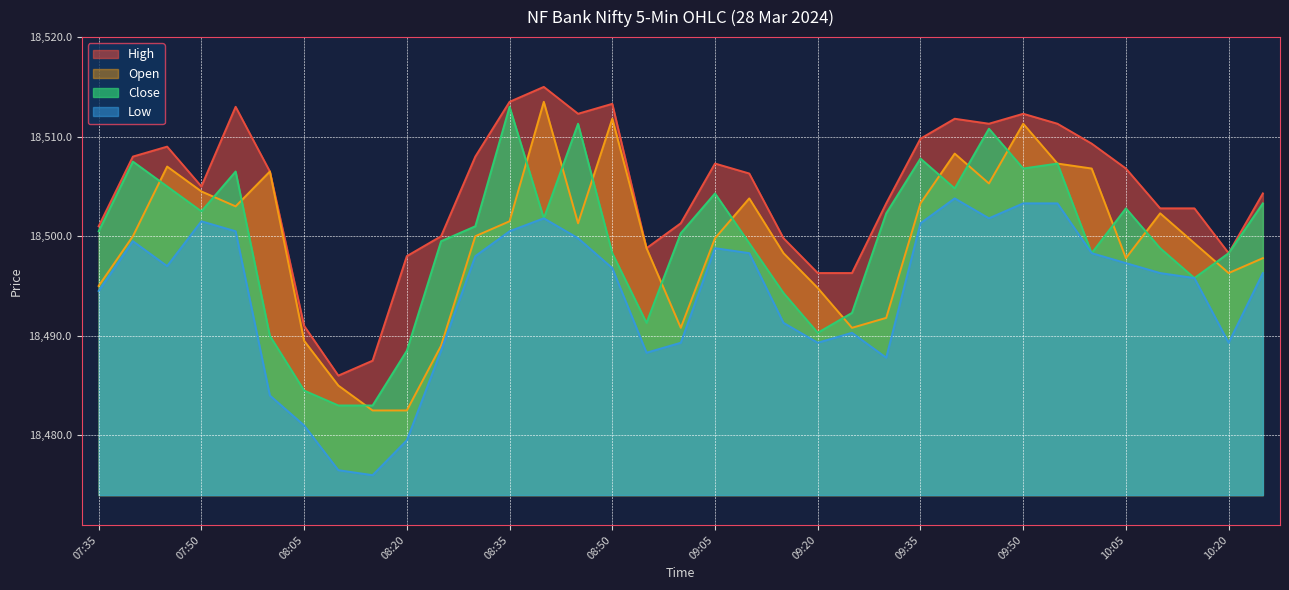

True or false: High and Open cross at least once.

False